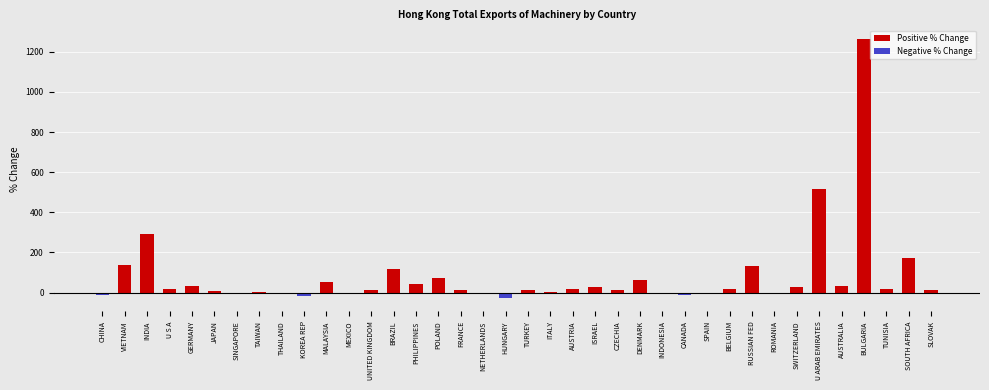

What is the sum of all values?

3045.3